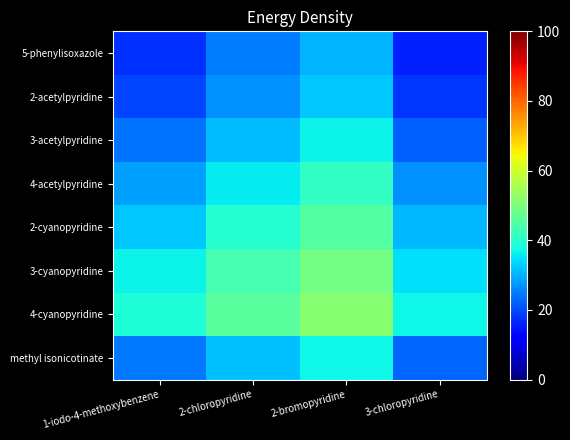

Which category has the lowest value across all series?

3-chloropyridine